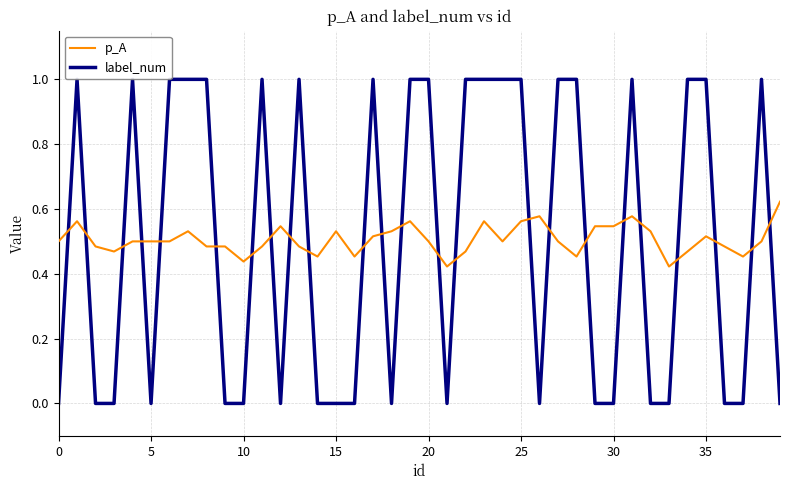

Which series has the largest range (max minus min)?

label_num